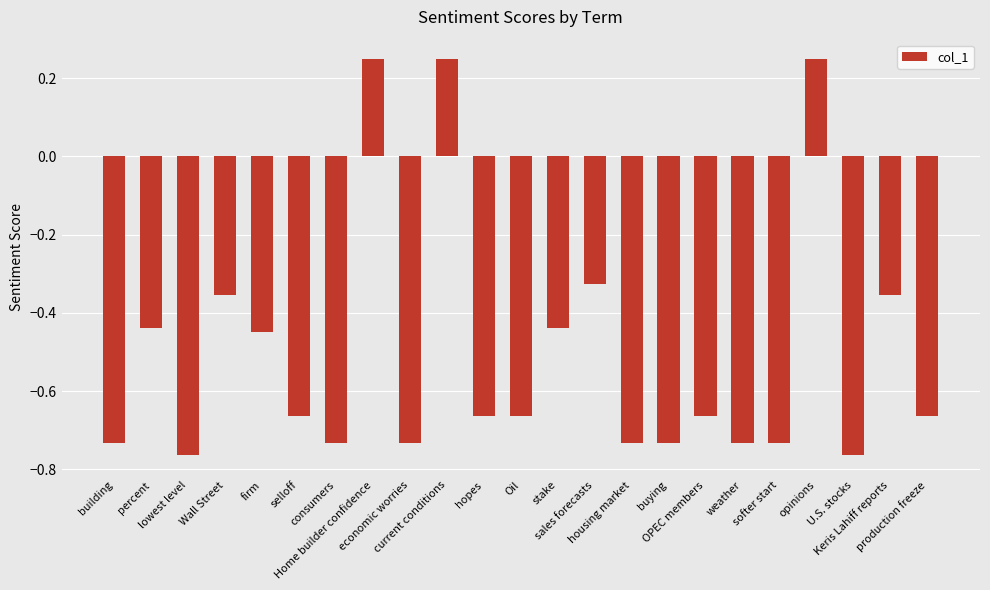

What is the average value?

-0.5